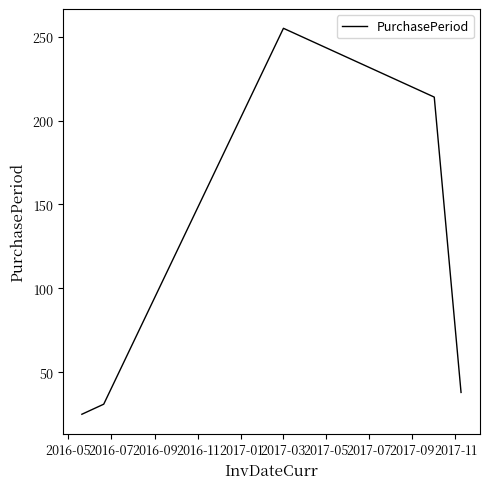

What is the smallest value displayed?

25